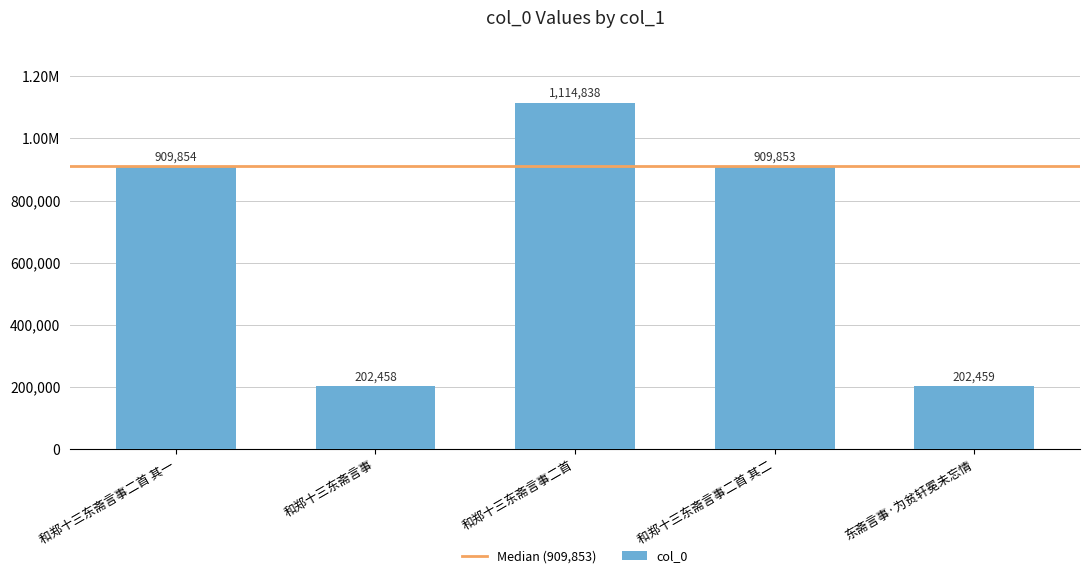

What is the greatest value displayed?

1114838